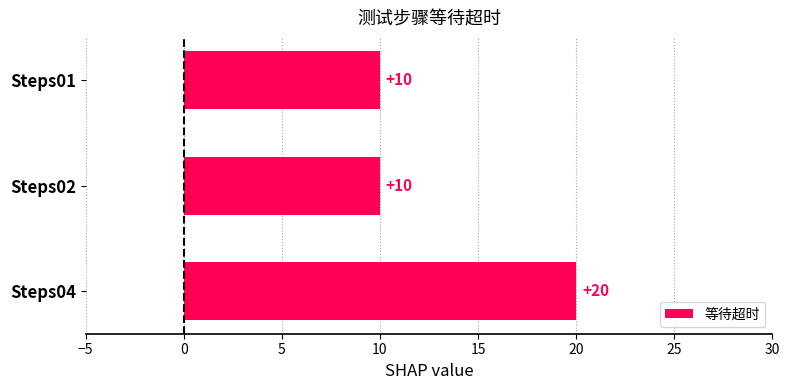

What is the value of the 1st bar from the top?

10